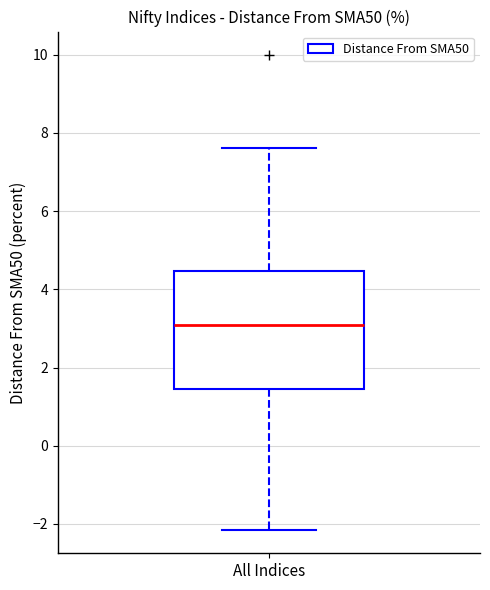

Transcribe this box plot: give where the median line is, the range the box spans, and where the two whiskers end, as read against the y-axis. The values are not printed on the chart, so give them approximately, as read against the axis.

median 3.0, box 1.4 to 4.4, whiskers -2.2 to 7.6